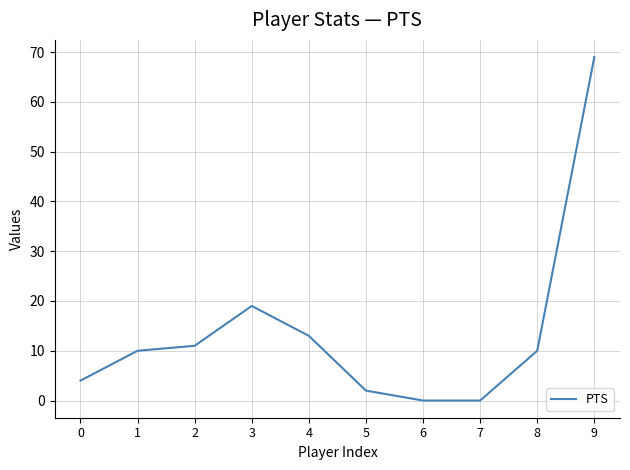

Where is the first local maximum?

3